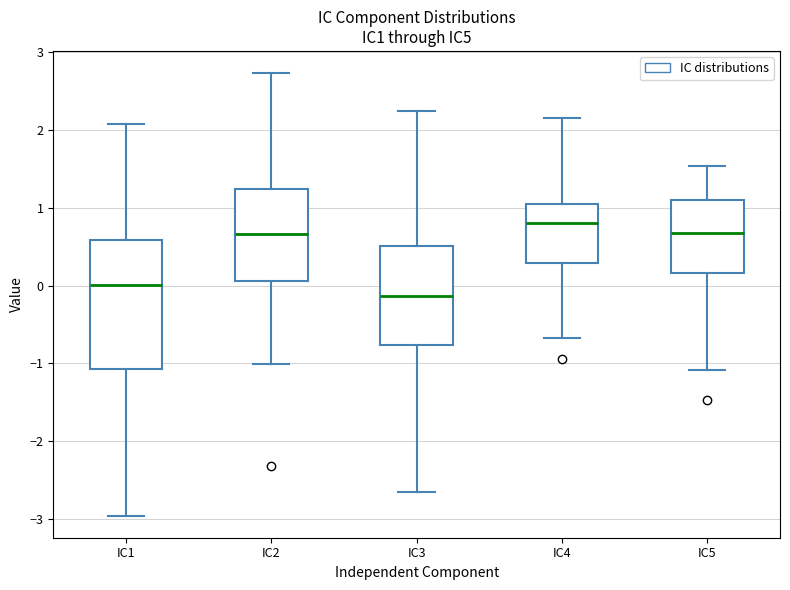

Which box's median line is the highest?

IC4